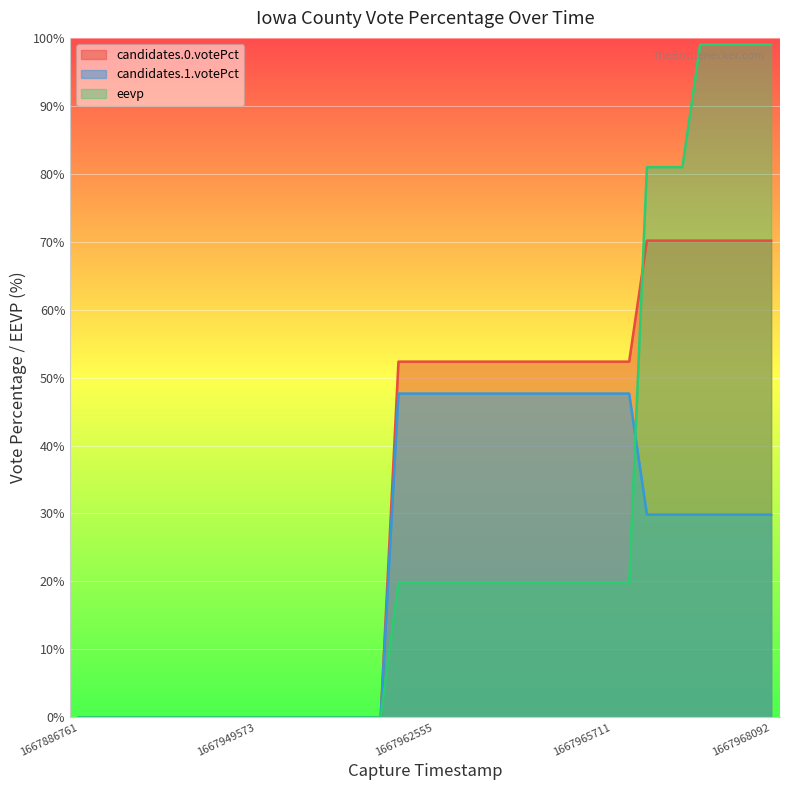

List the series in order of their peak value, lowest first.

candidates.1.votePct, candidates.0.votePct, eevp